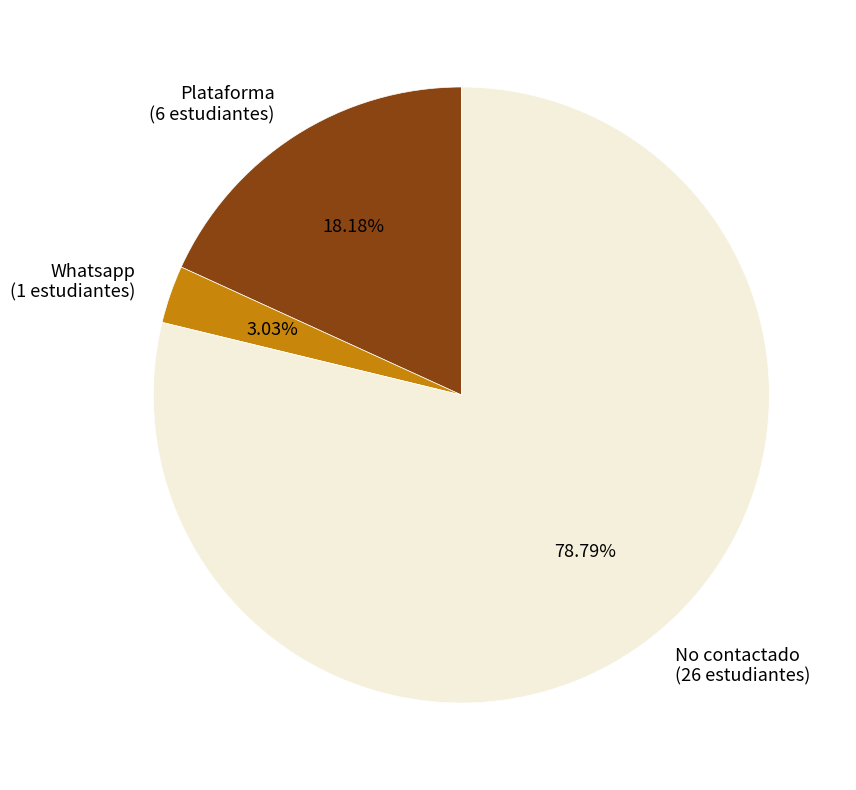

To the nearest percent, what is the difference between the Plataforma and No contactado slice percentages?

61%